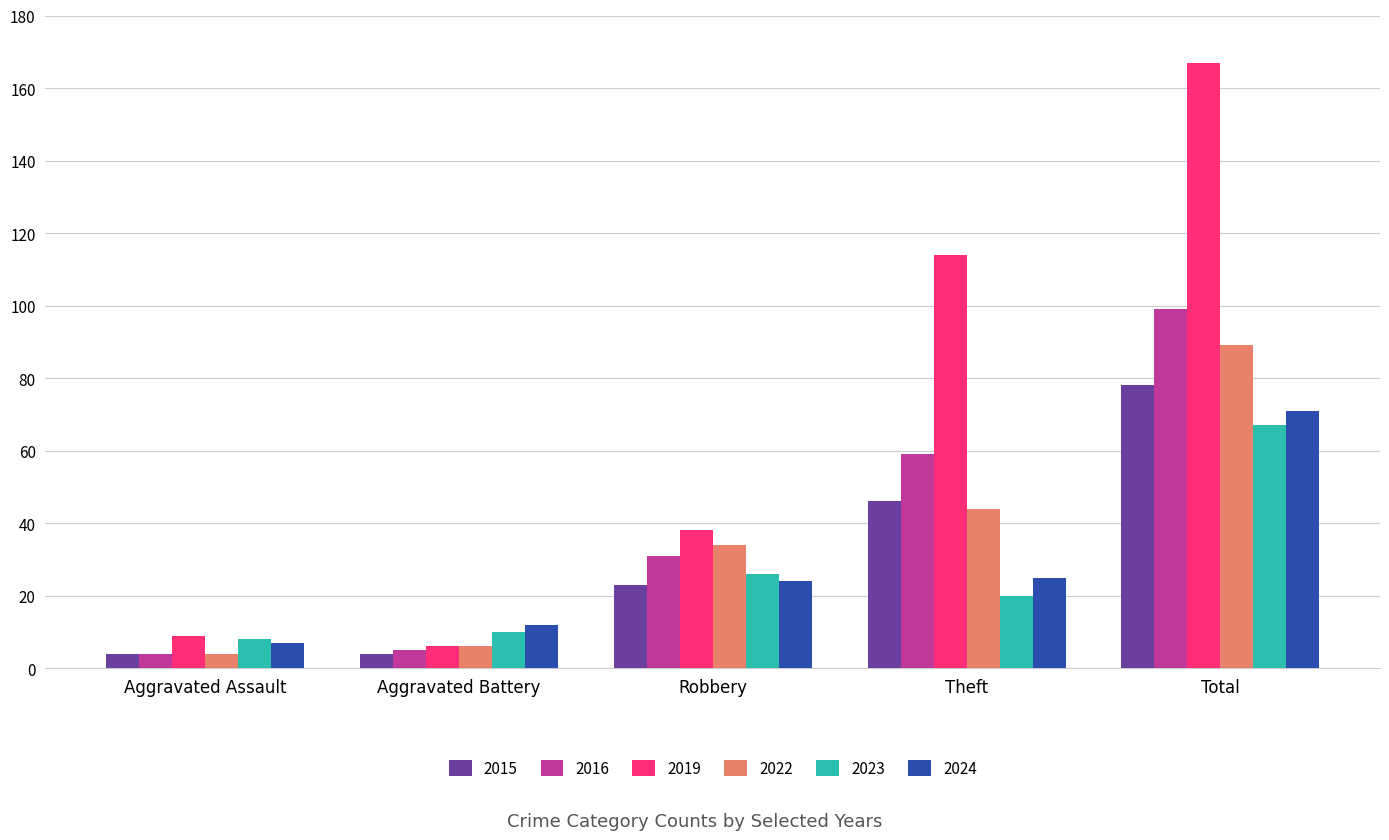

Are the bars horizontal?

No